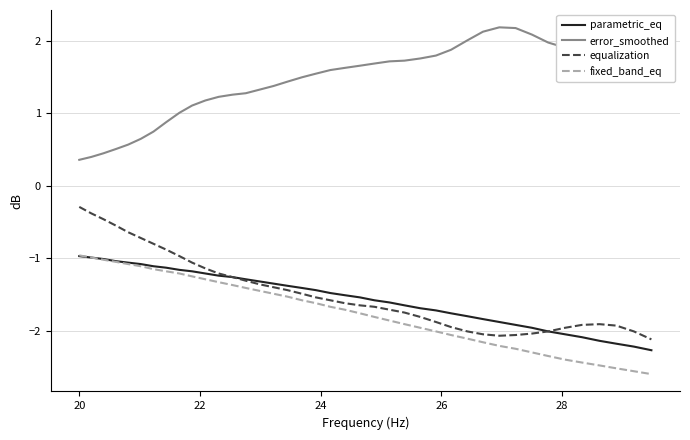

What are all the series names shown in the legend?

parametric_eq, error_smoothed, equalization, fixed_band_eq